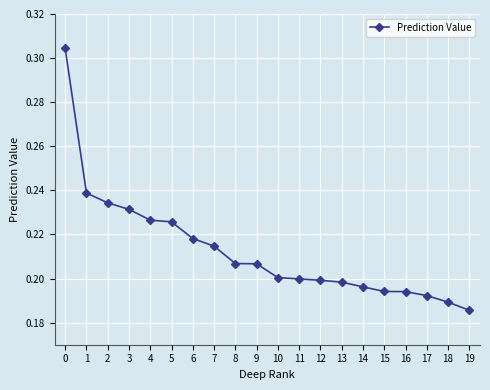

Which label corresponds to the smallest value in the chart?

19